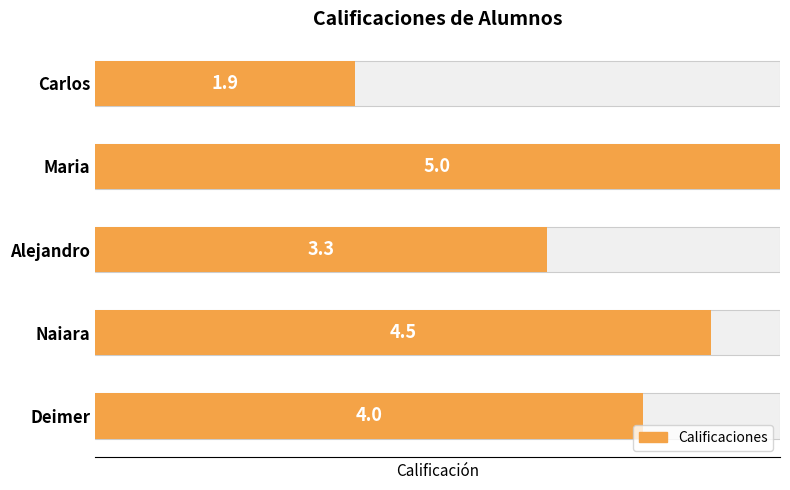

What is the value of the 1st bar from the left?

4.0